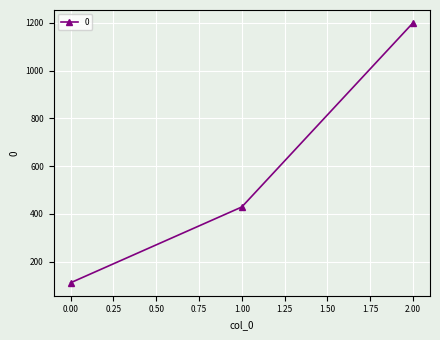

What is the average value?

579.9